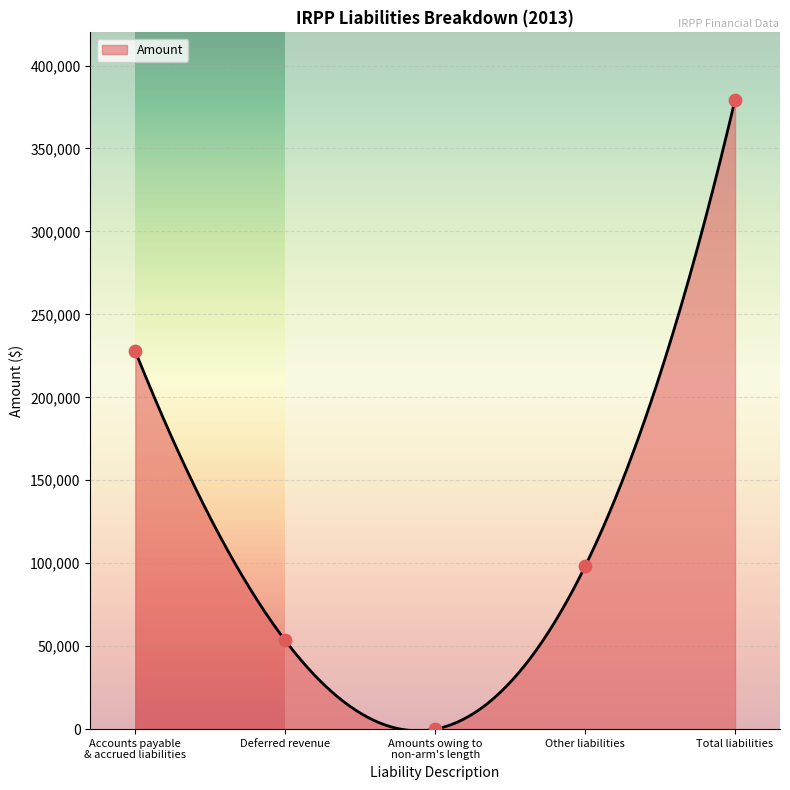

Between Total liabilities and Accounts payable
& accrued liabilities, which is larger?

Total liabilities